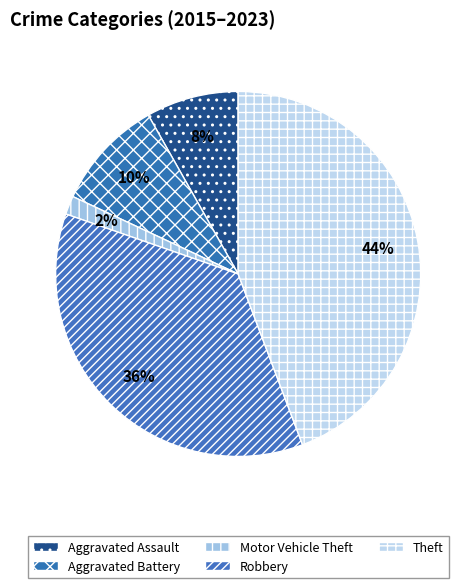

Is Theft the majority of the pie?

No